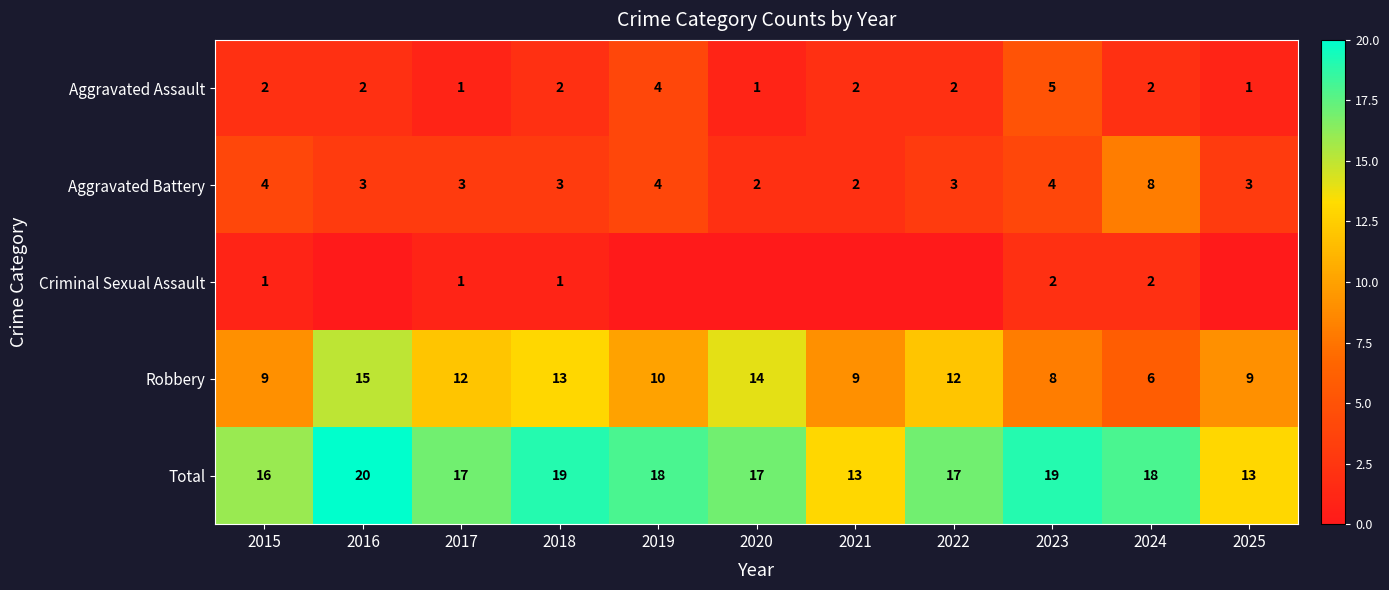

The Criminal Sexual Assault series shows 0 at 2017. True or false?

False